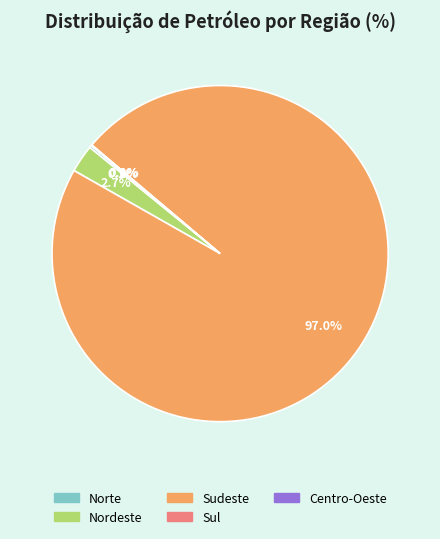

True or false: Centro-Oeste accounts for 1% of the total.

False